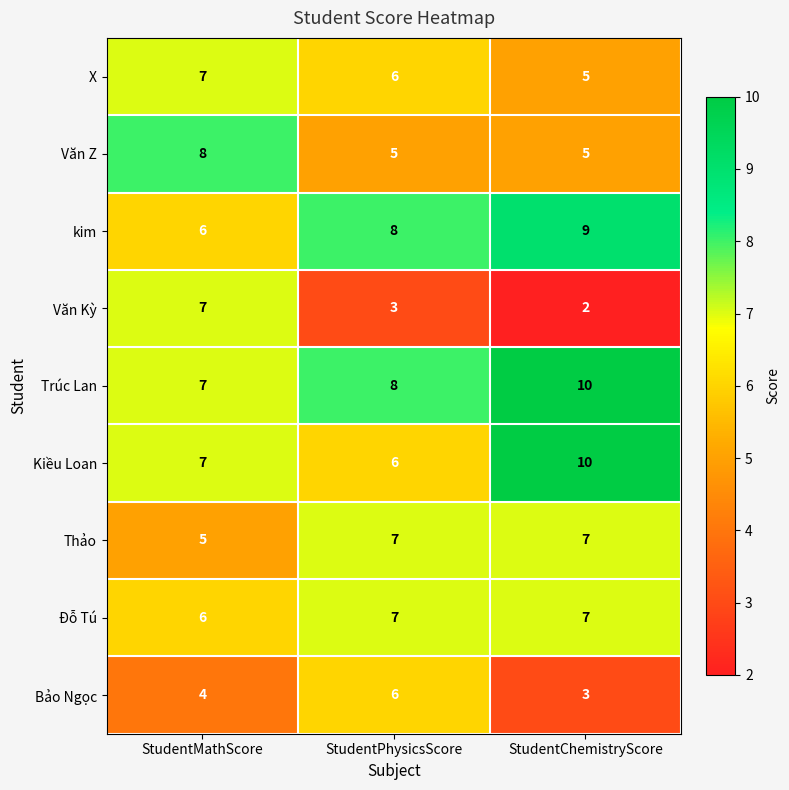

Where is Đỗ Tú nearest to the value 6?

StudentMathScore